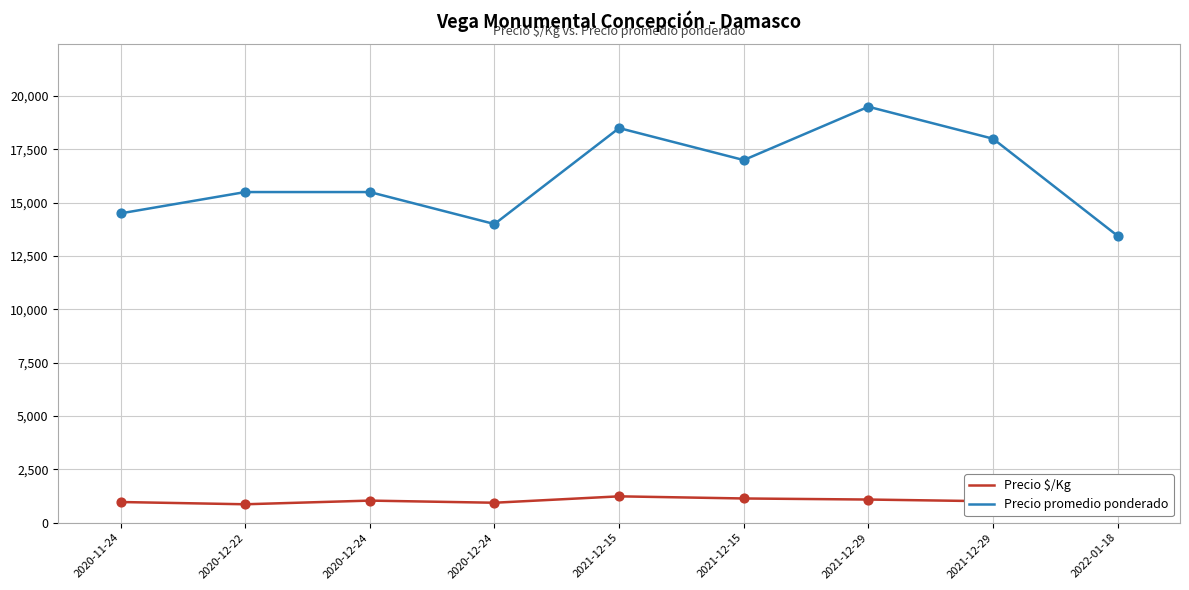

Which series has the largest Y range (max minus min)?

Precio promedio ponderado